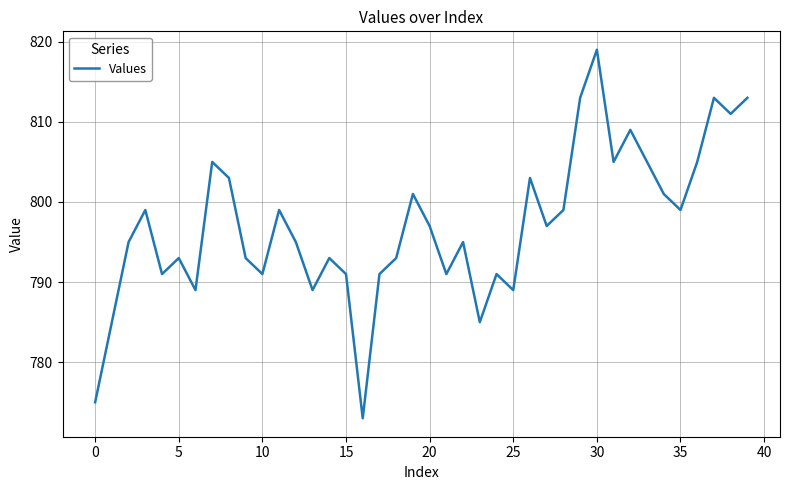

What is the greatest value displayed?

819